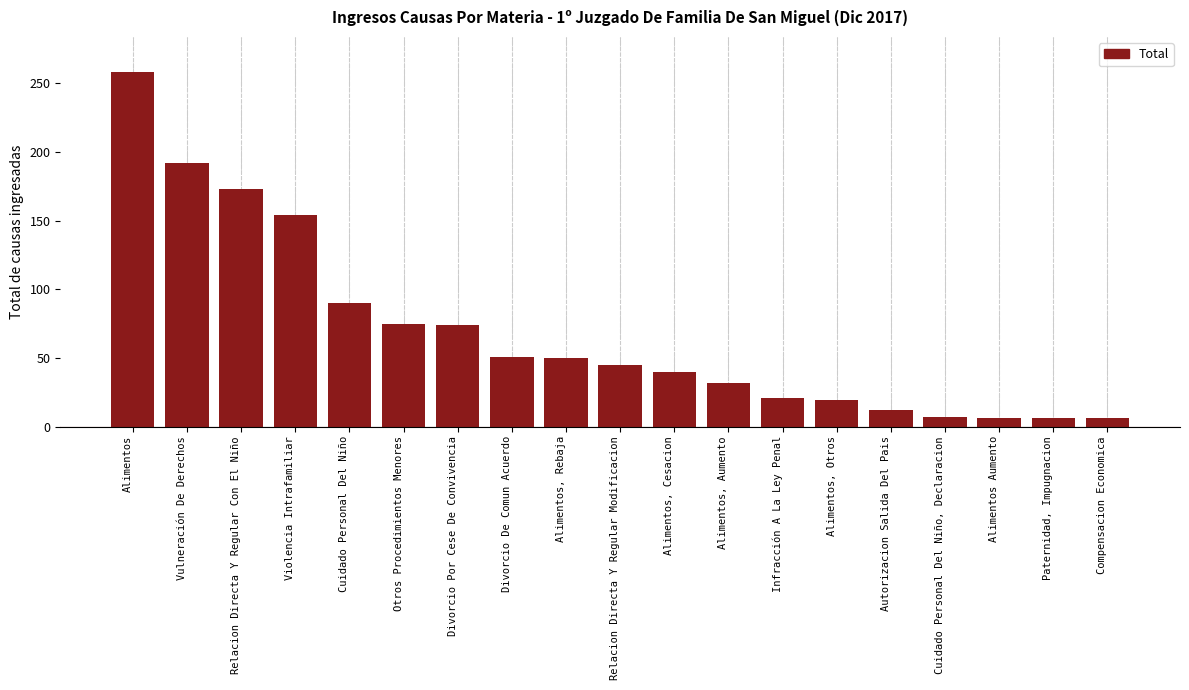

How many bars are there in total?

19